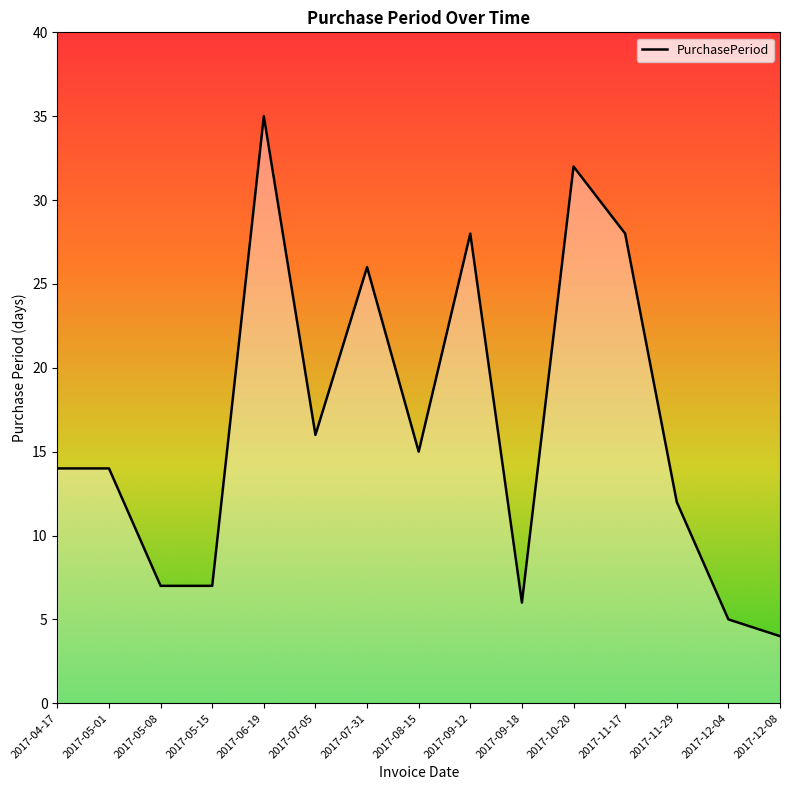

What is the difference between the maximum and minimum values?

31